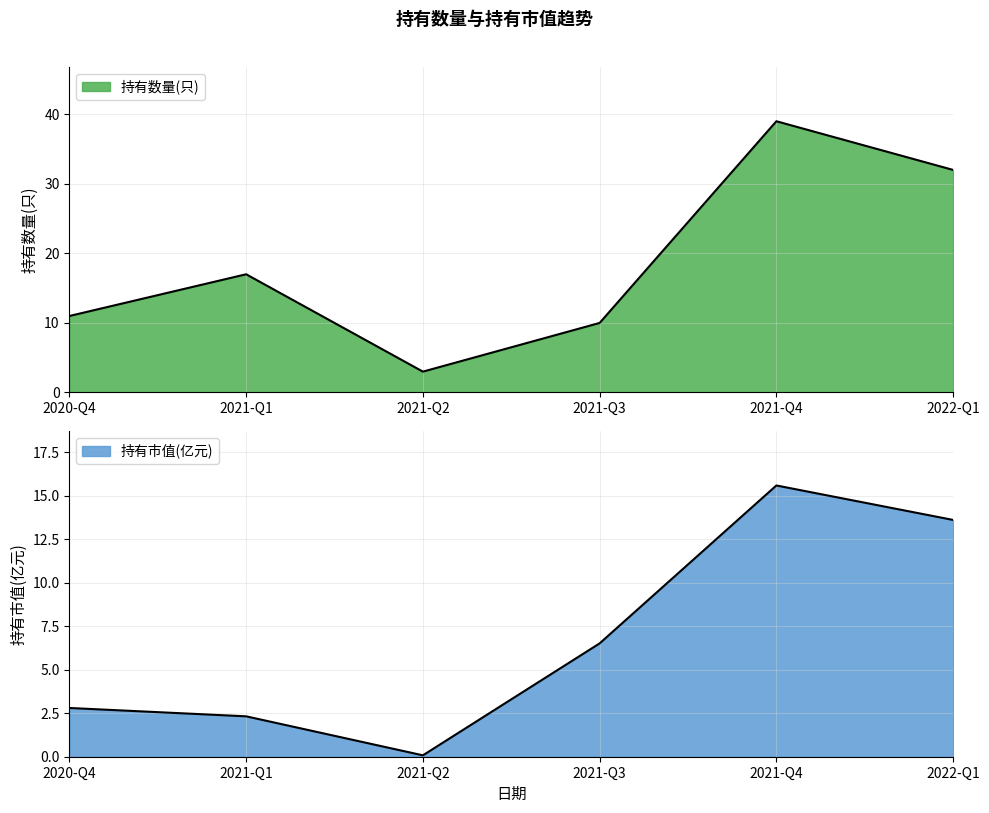

What is the difference between the second highest and minimum values in the 持有数量(只) series?

29.0